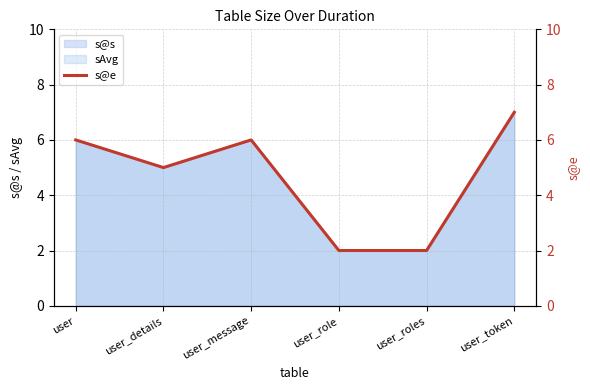

What is the difference between the second highest and minimum values?

4